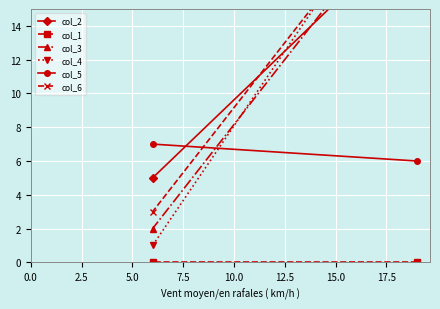

Is it true that col_6 equals 5 at 2.5?

False